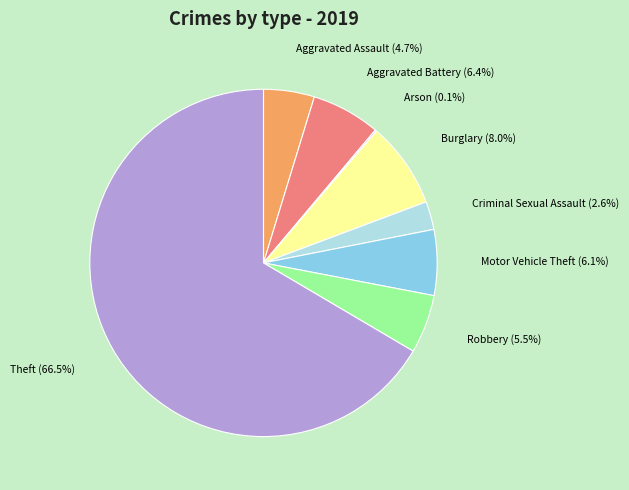

To the nearest percent, what is the difference between the Burglary and Theft slice percentages?

59%